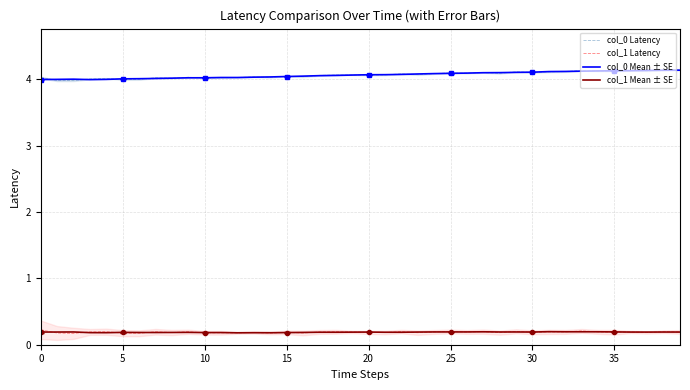

At 28, list the series in order from smallest to largest.

col_1 Latency, col_1 Mean ± SE, col_0 Latency, col_0 Mean ± SE